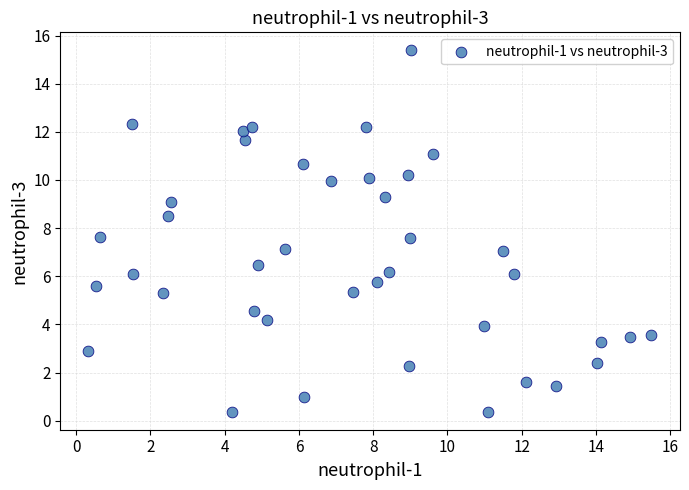

What is the range of Y values (max minus min)?

15.0